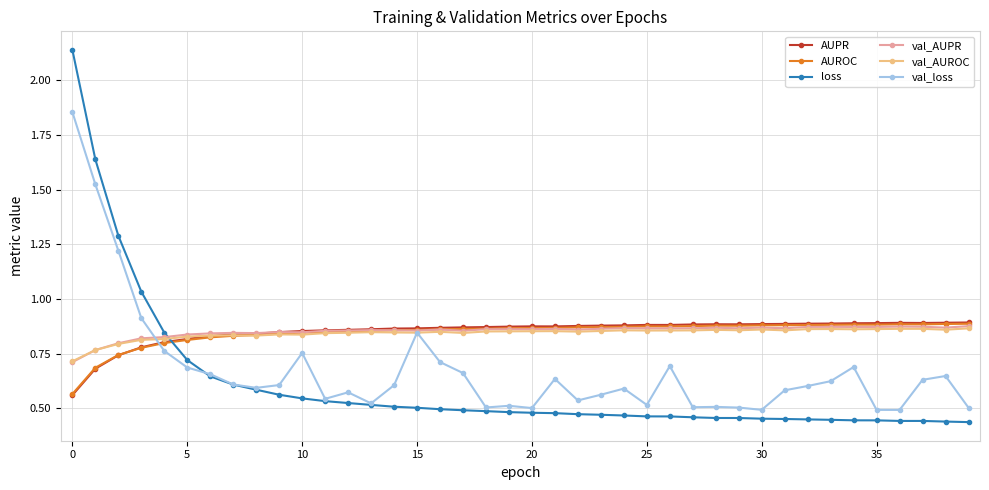

Count the AUROC values in the range 0 to 1.

40